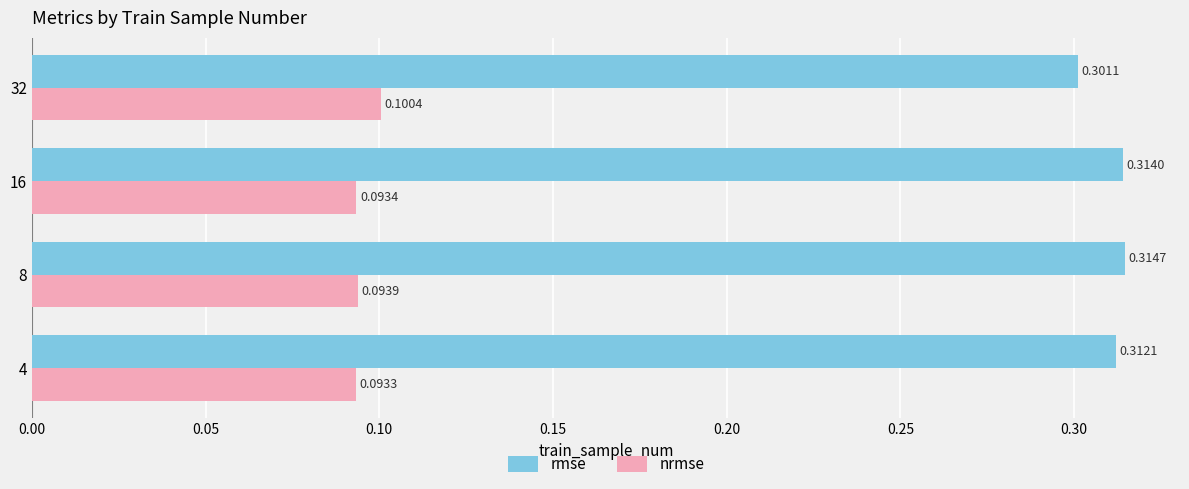

Rank the categories by rmse value from lowest to highest.

32, 4, 16, 8